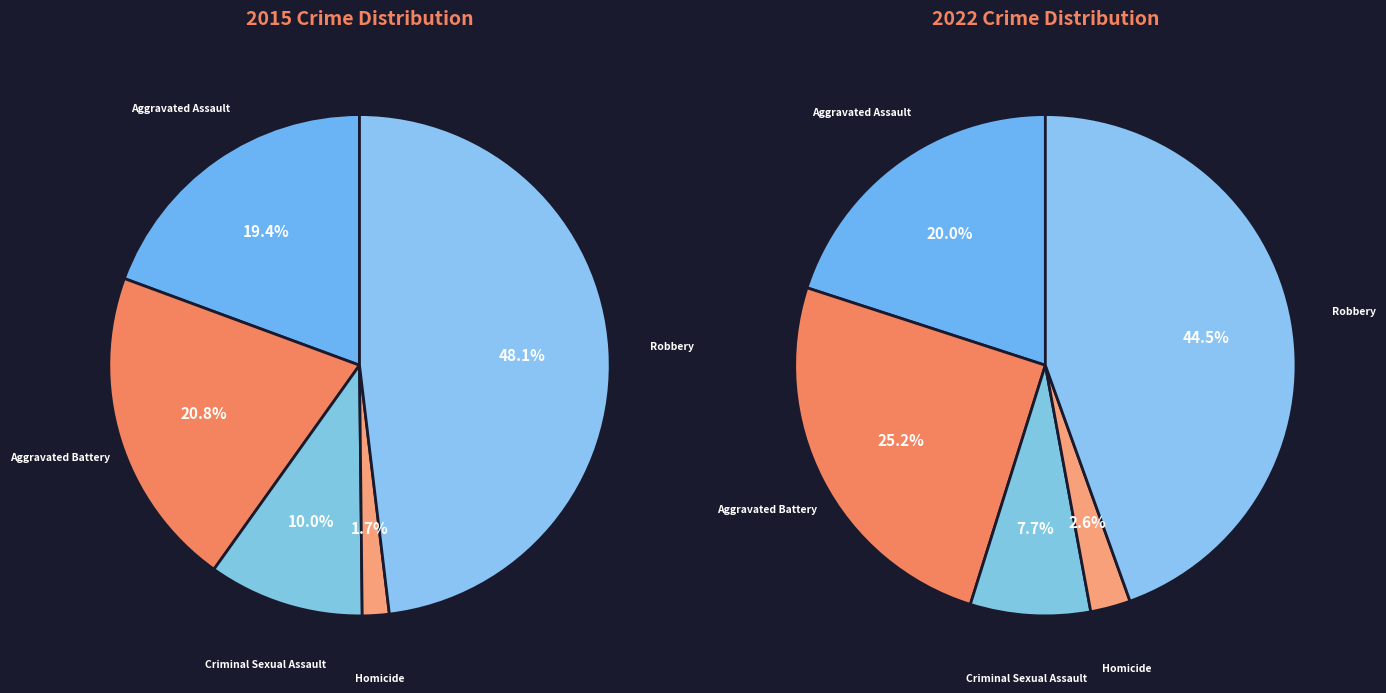

Is it true that 2 is 8% of the pie?

True